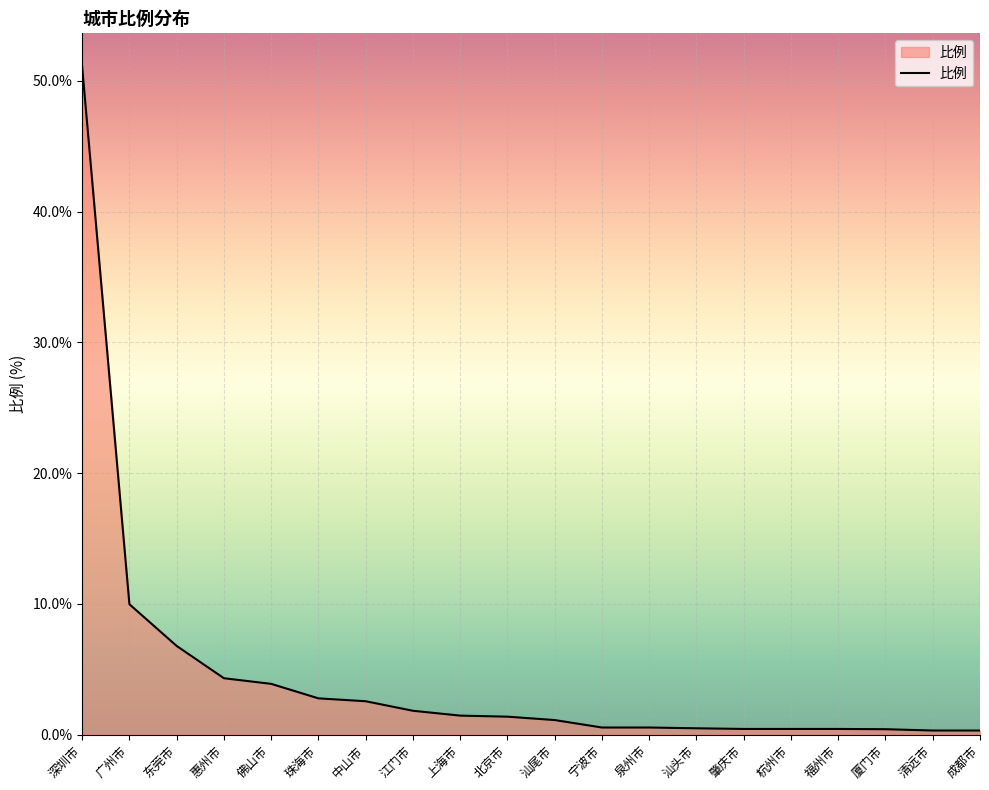

Which has a higher value, 惠州市 or 杭州市?

惠州市